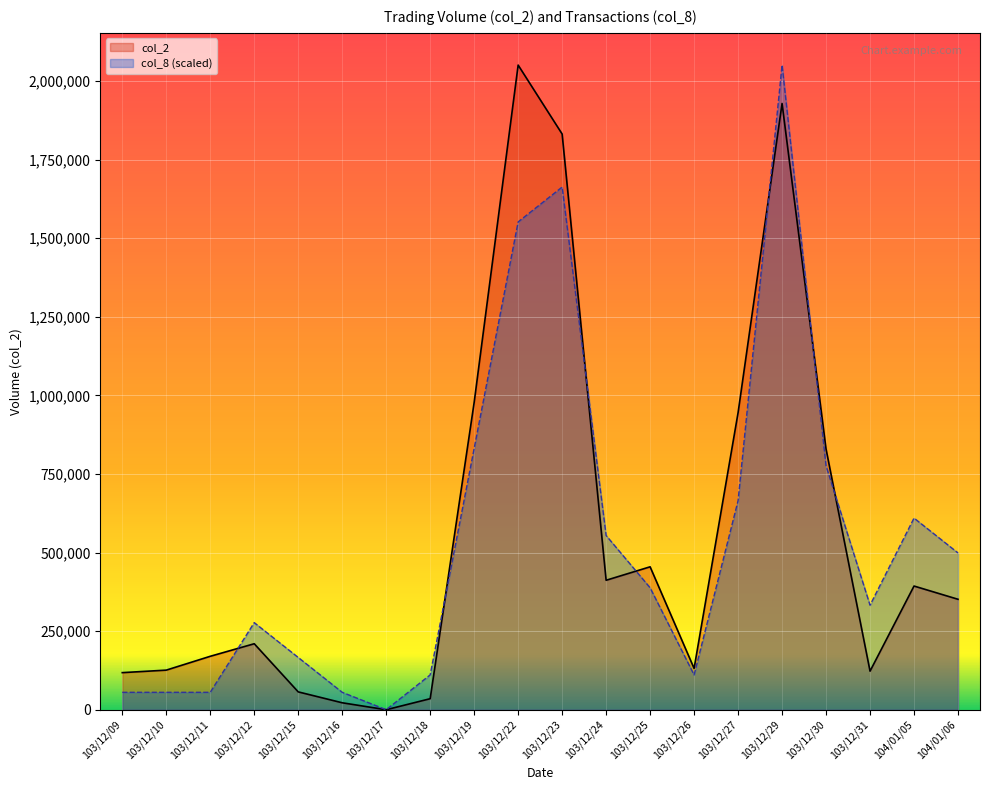

What is the average value of the col_8 series?

540360.8